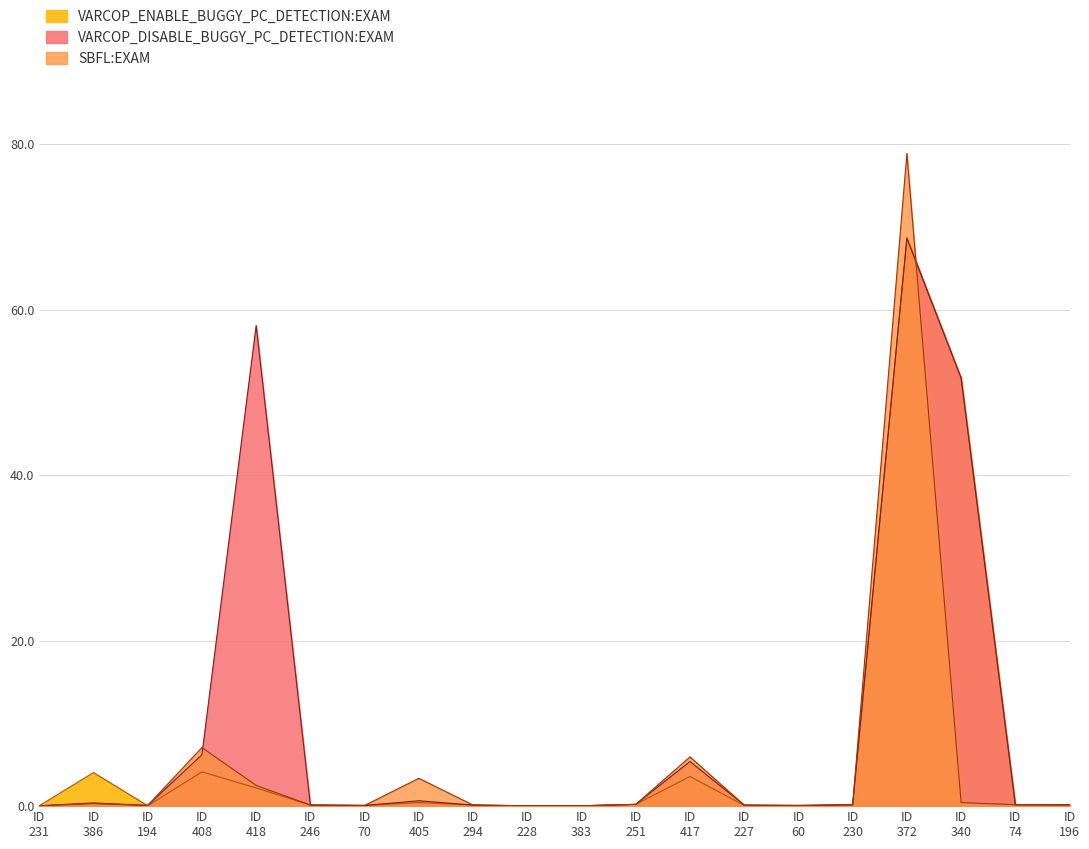

How many lines are shown in the chart?

3